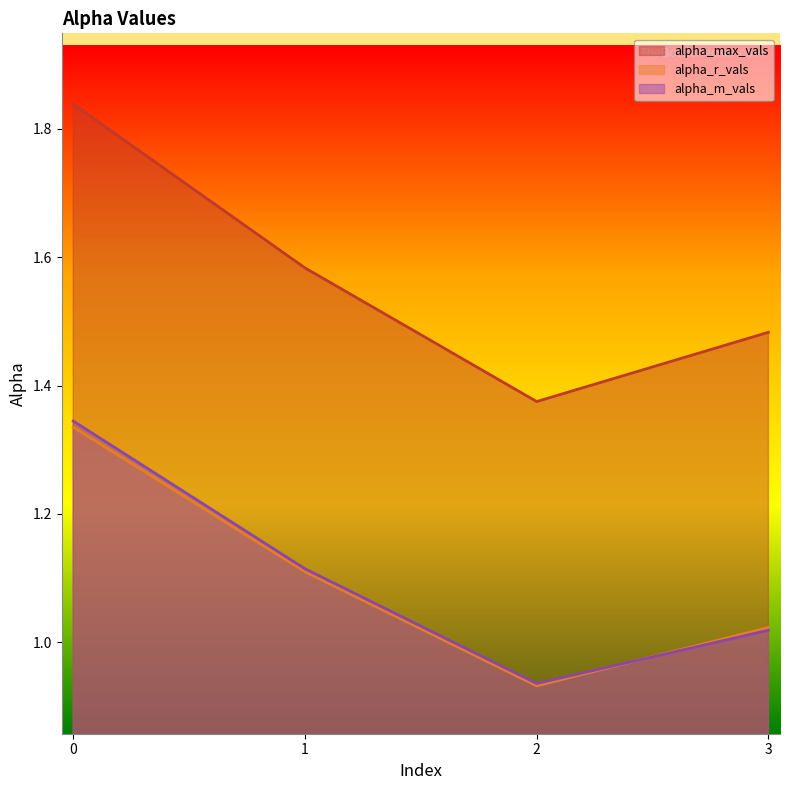

What is the value of the alpha_m_vals point at the 1st from the left?

1.3